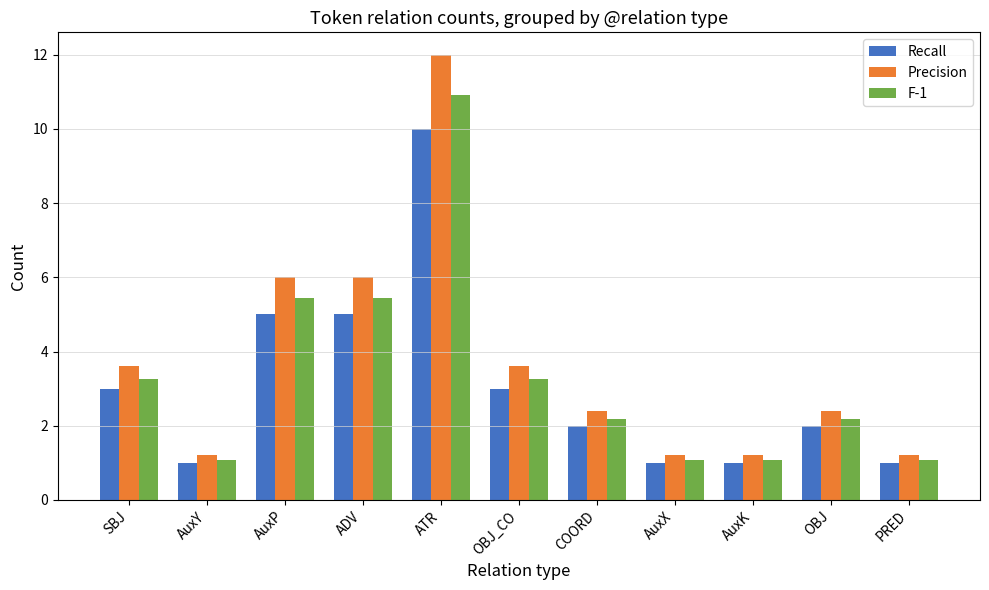

Are the bars horizontal?

No